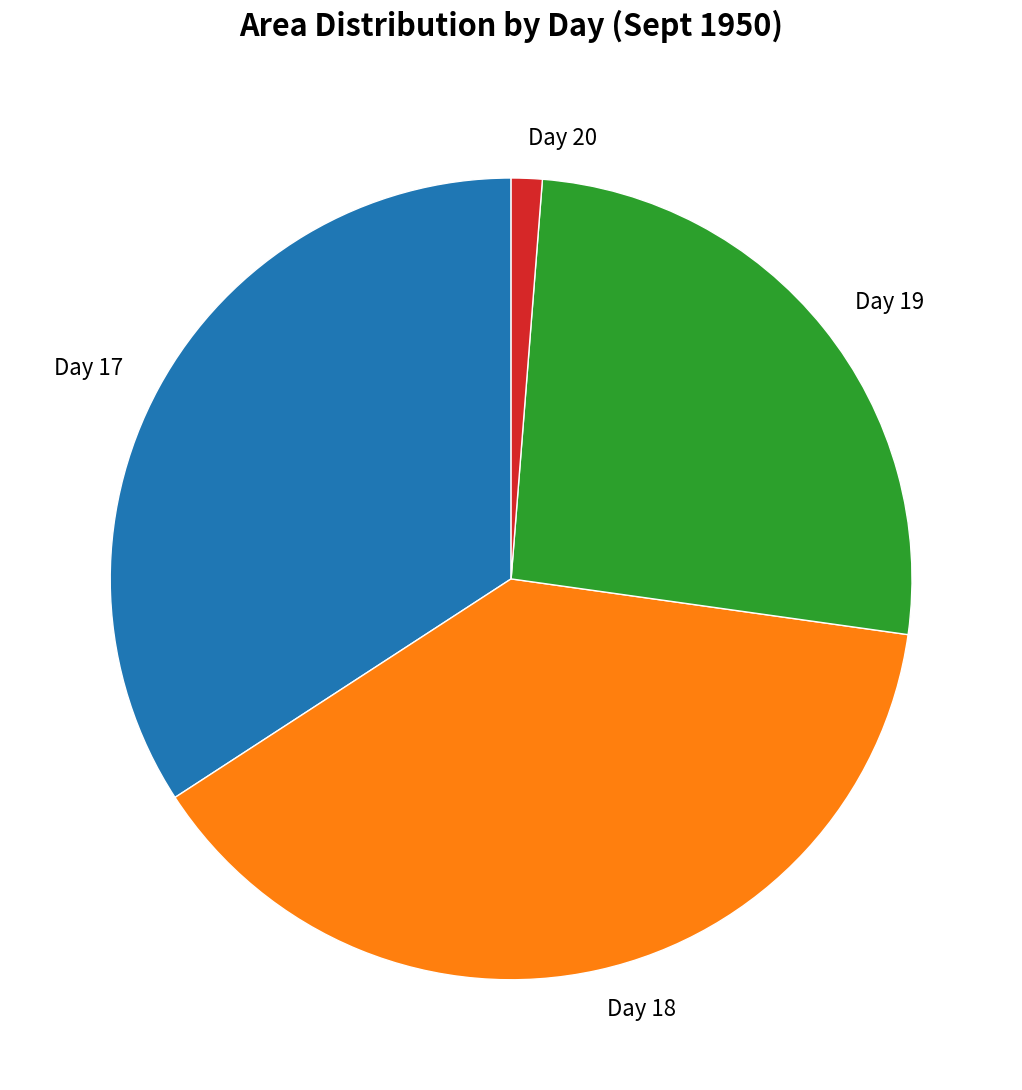

Does any single category account for the majority?

No